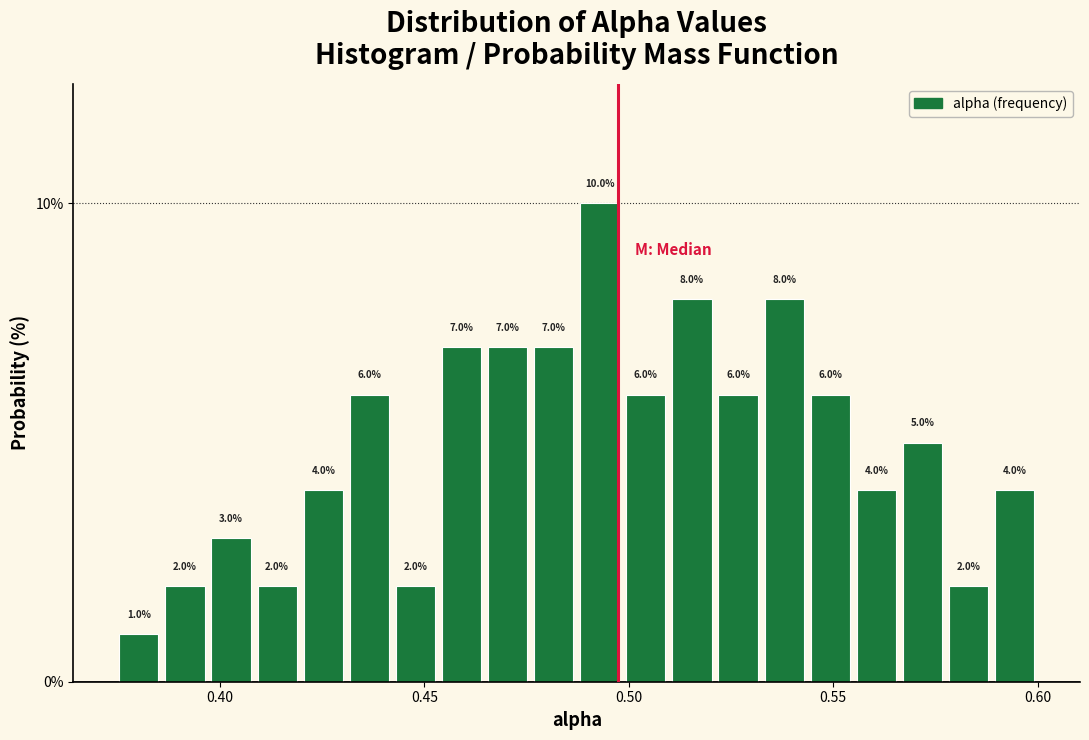

Read against the x-axis, roughly where is the centre of the tallest bar?

0.495